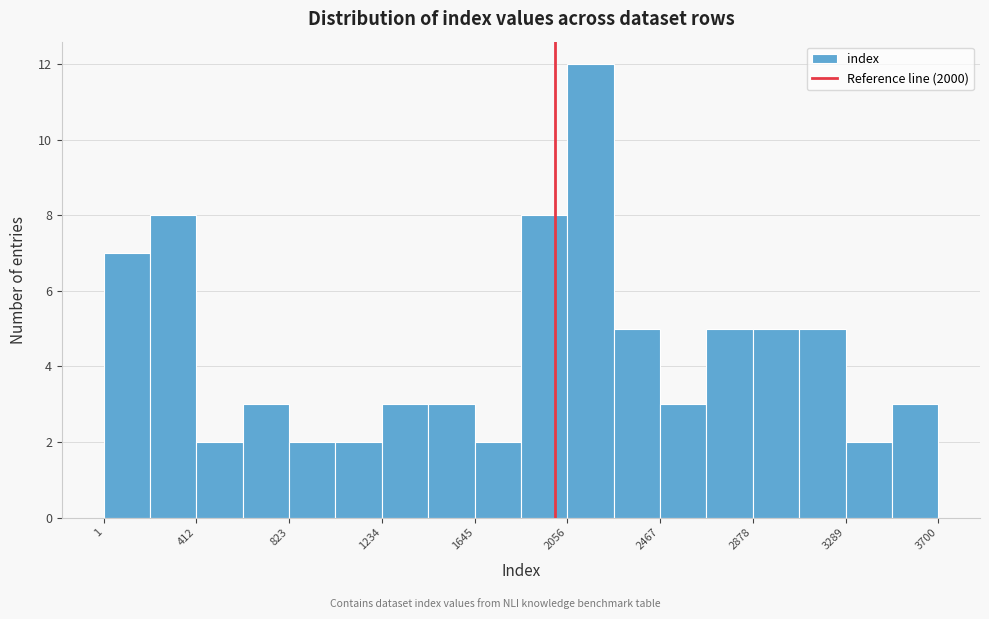

Reading left to right, list every bar in this chart as the range it spans on the x-axis followed by its height. Neither the bar edges nor the heights are printed on the chart, so give them approximately, as read against the axes.

0 to 200: 7
200 to 400: 8
400 to 600: 2
600 to 800: 3
800 to 1050: 2
1050 to 1250: 2
1250 to 1450: 3
1450 to 1650: 3
1650 to 1850: 2
1850 to 2050: 8
2050 to 2250: 12
2250 to 2450: 5
2450 to 2650: 3
2650 to 2900: 5
2900 to 3100: 5
3100 to 3300: 5
3300 to 3500: 2
3500 to 3700: 3